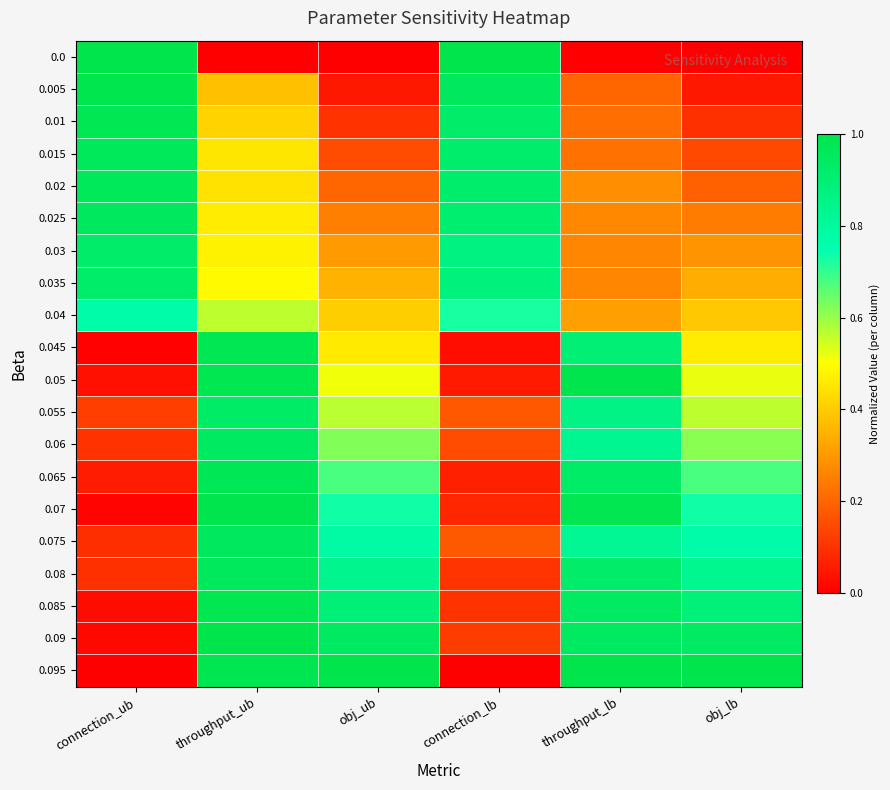

Which series has the largest total across all categories?

0.095